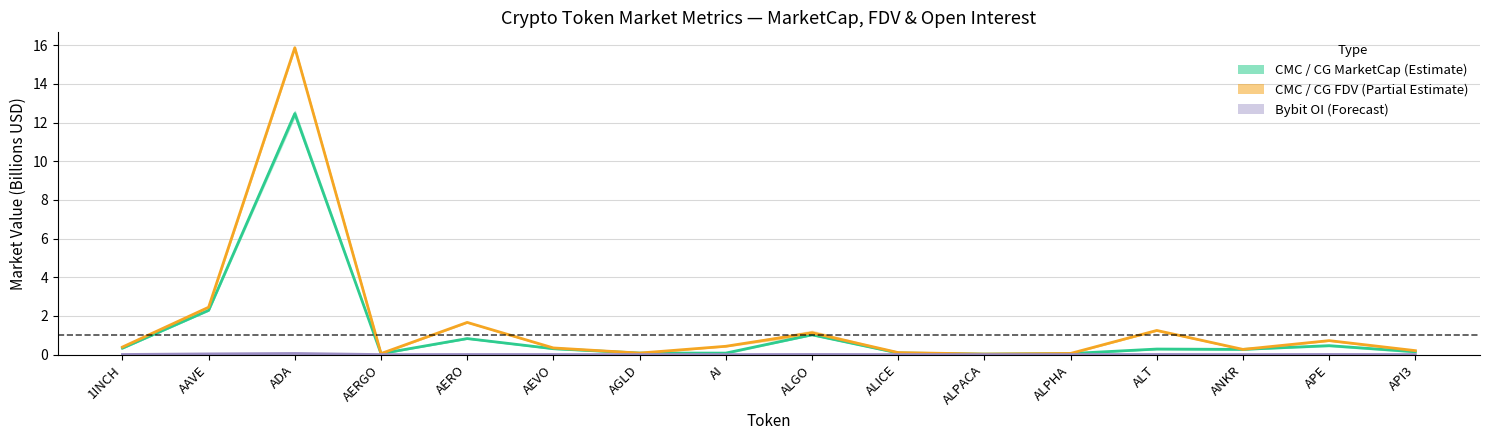

True or false: CMC_FDV (centre) has a value of 0.0 at ALPACA.

False